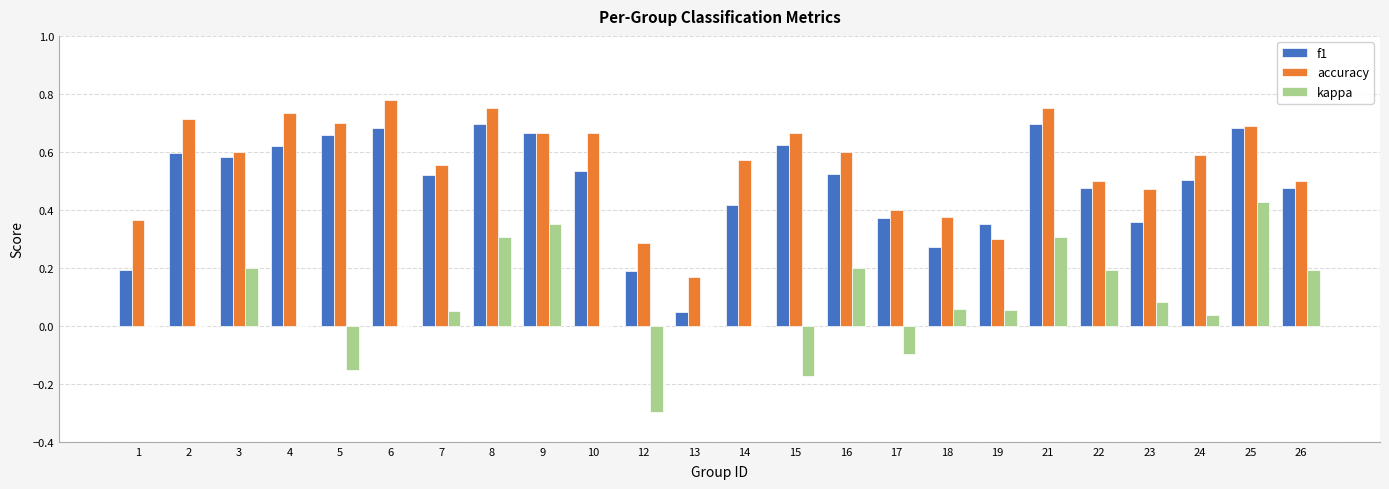

Which series has the largest total across all categories?

accuracy